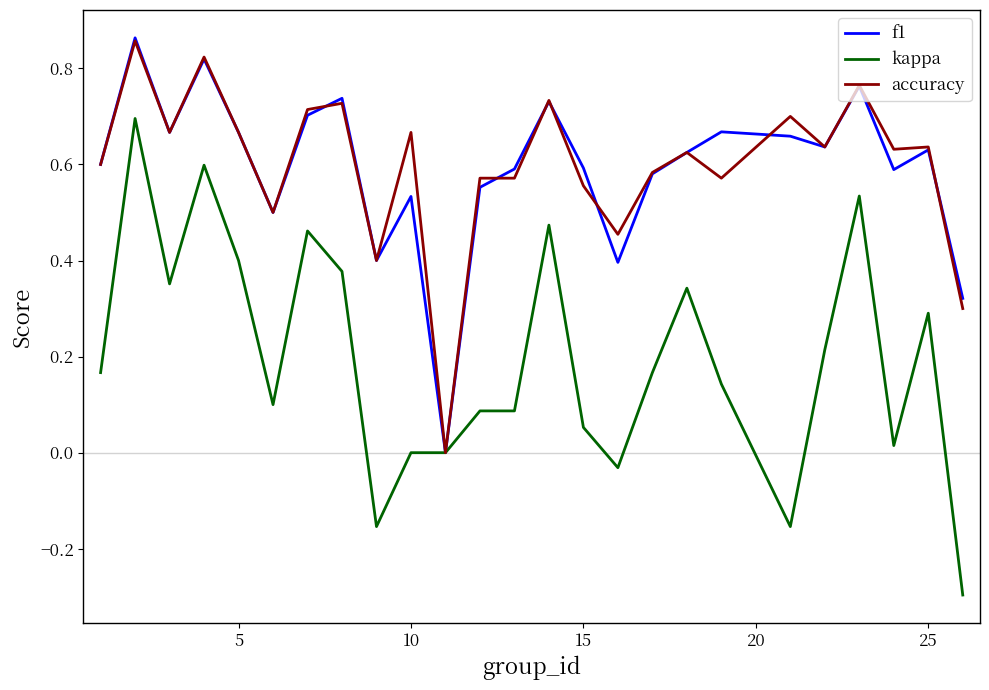

What is the minimum value shown in the chart?

-0.3